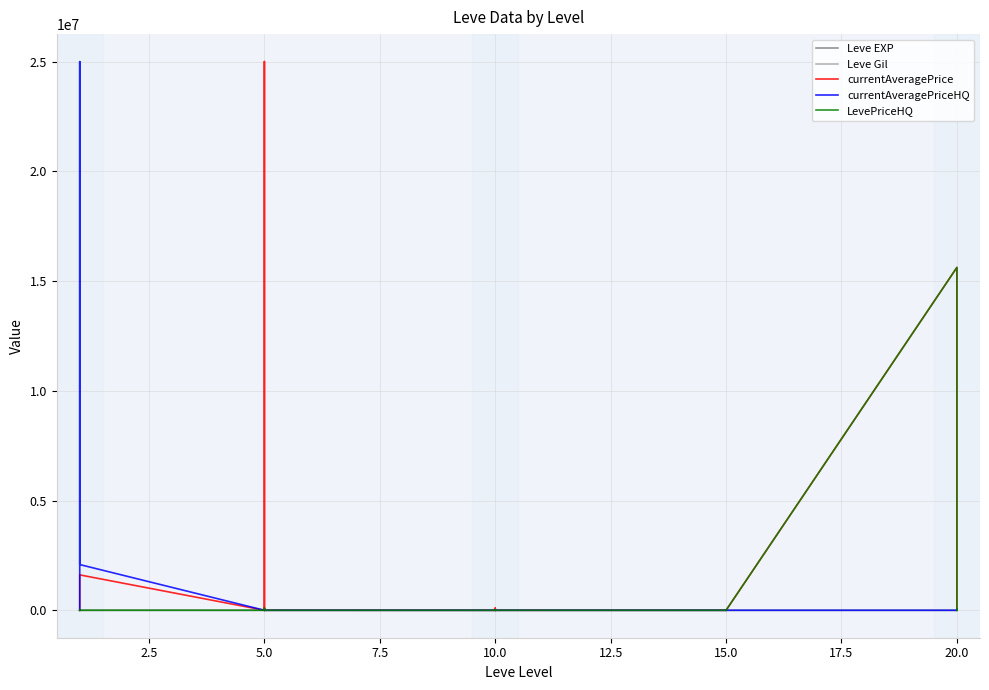

Reading left to right, transcribe all the data shown in this chart.

Leve EXP: 1	1	630	1	1	630	4	6	2	5	2	3	4	7	3	9	13	9	18	13	7	24	18	14	9	16	28	17	12	8
Leve Gil: 330	690	112	160	690	113	110	840	790	220	490	600	280	880	780	430	90	990	910	40	170	790	910	920	540	800	10	120	960	570
currentAveragePrice: 1820	3763	10500	1893	2219	1613206	877	94996	1563	495	25006876	2102	111	27	3646	100000	23019	370	0	0	2213	0	370	2800	15625000	0	35000	0	0	21791
currentAveragePriceHQ: 4962	1225	10500	123	25001526	2083432	422	0	120	48	10701	1005	0	0	10573	0	0	715	0	0	2128	0	715	0	0	0	0	0	0	29165
LevePriceHQ: 4962	1225	10500	228	4625	1003	1060	94996	120	852	10701	1005	111	0	10573	0	23019	715	0	0	2128	0	715	0	15625000	0	35000	0	0	29165